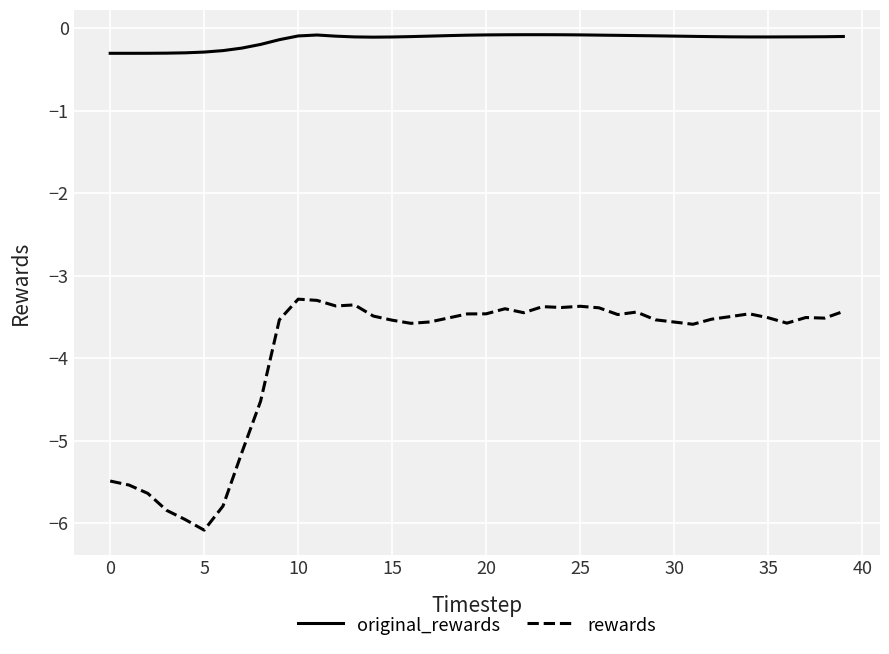

List the series in order of their peak value, lowest first.

rewards, original_rewards